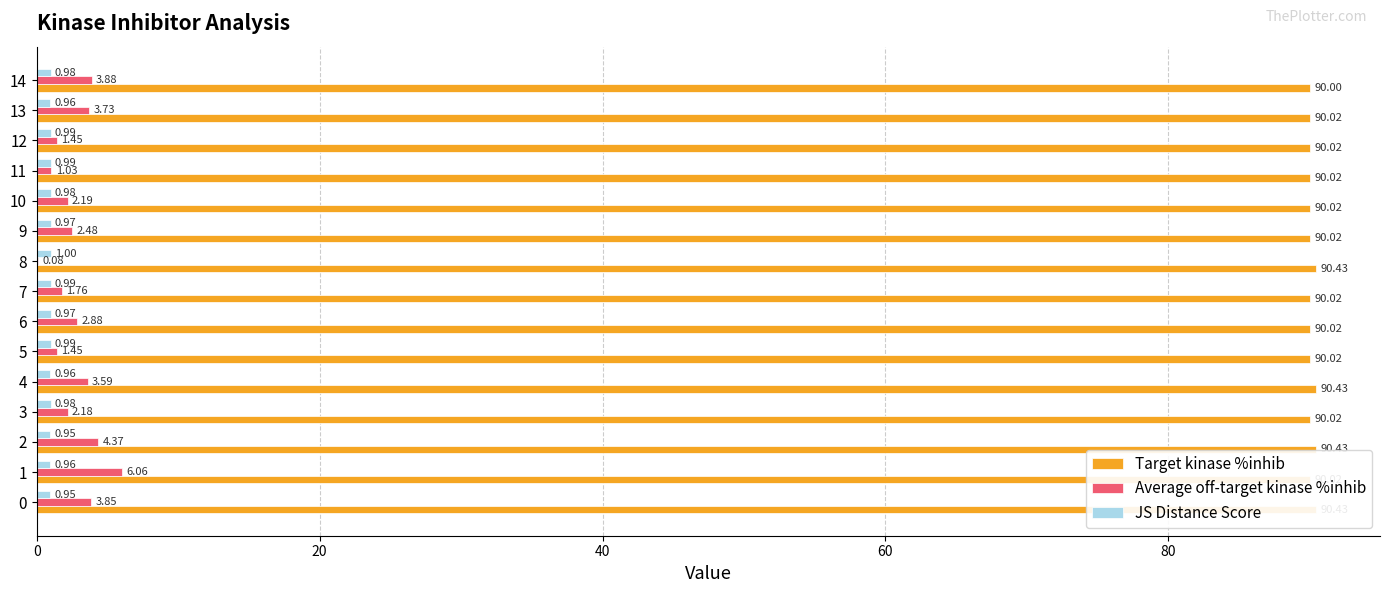

What is the minimum value shown in the chart?

0.1